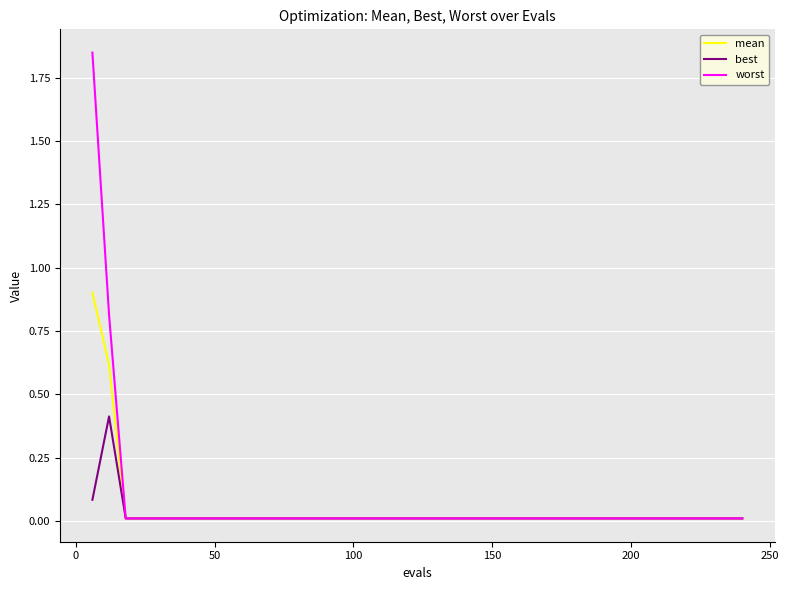

Which series has the widest spread of values?

worst